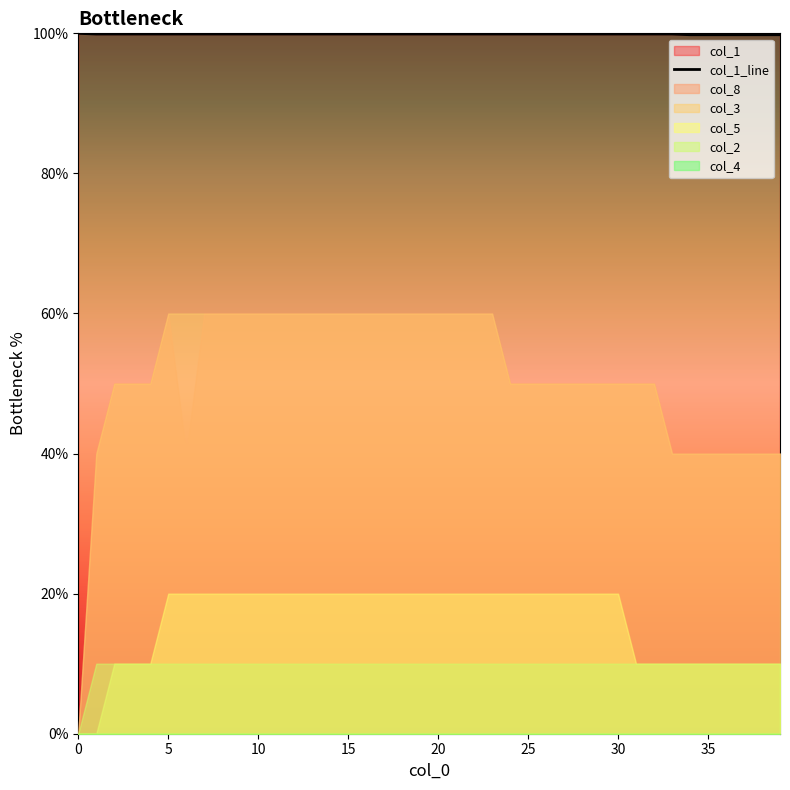

True or false: the data shows 149.4 at 13.

False